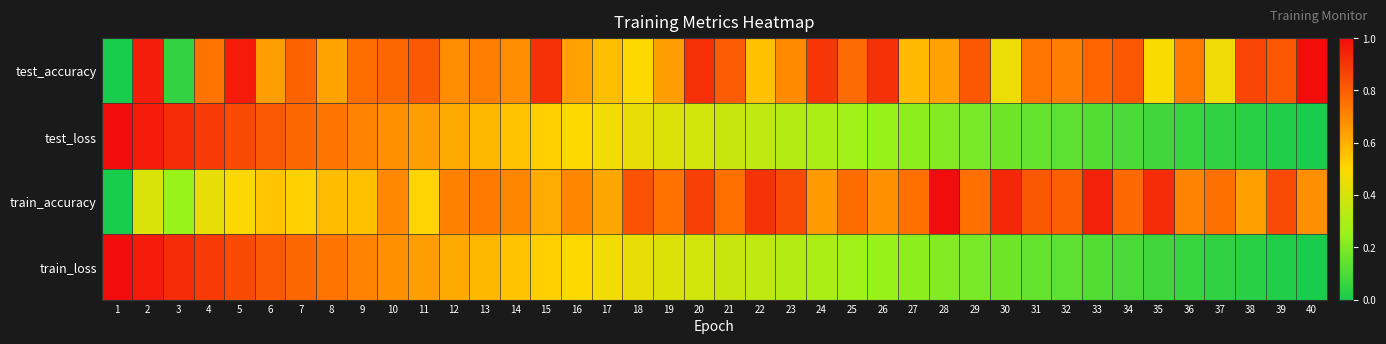

What is the spread (max minus min) of values at 30?

0.8